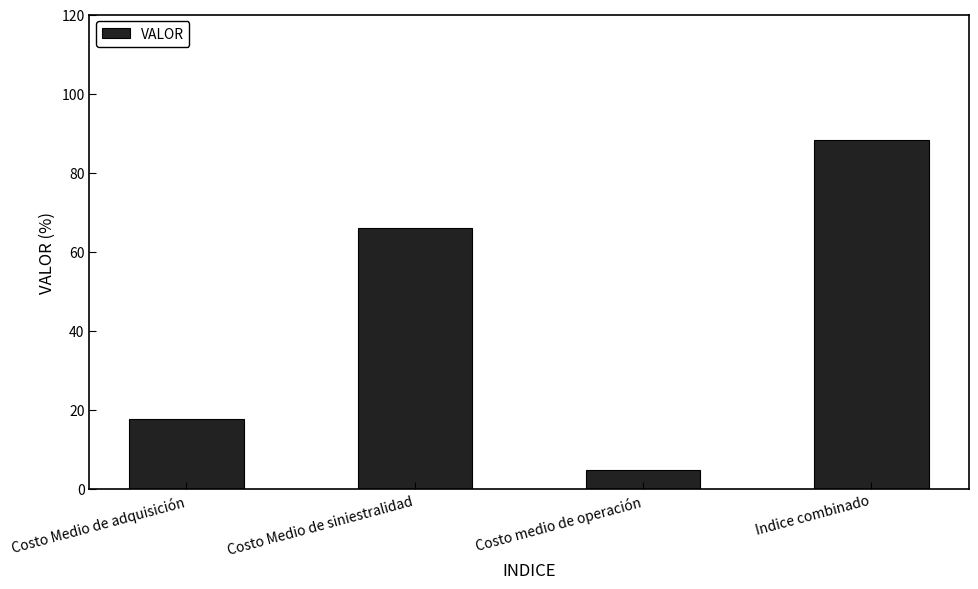

Does the chart contain any negative values?

No